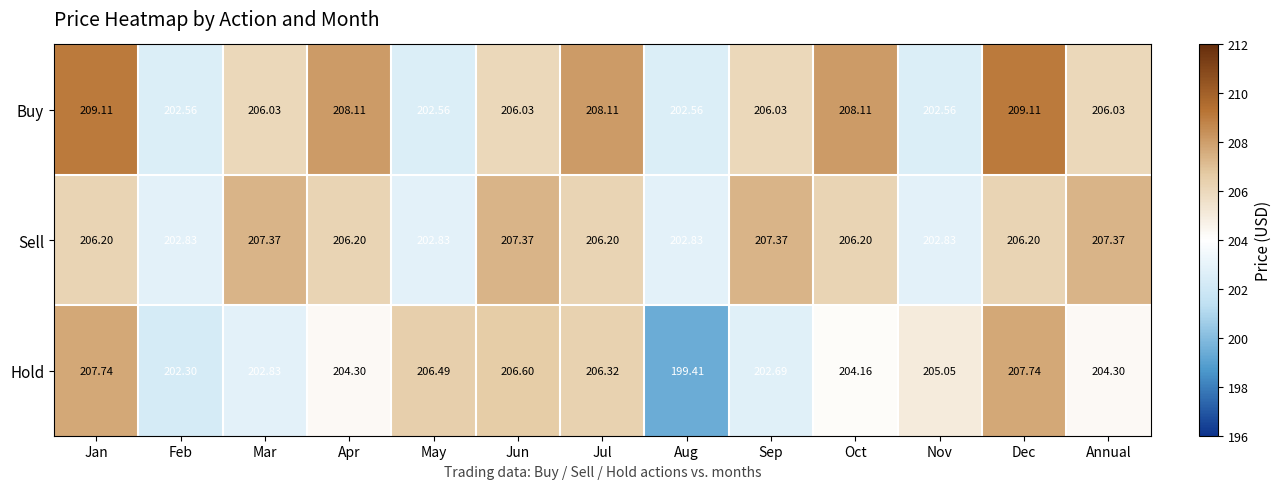

What is the difference between the highest and lowest values at Jun?

1.3